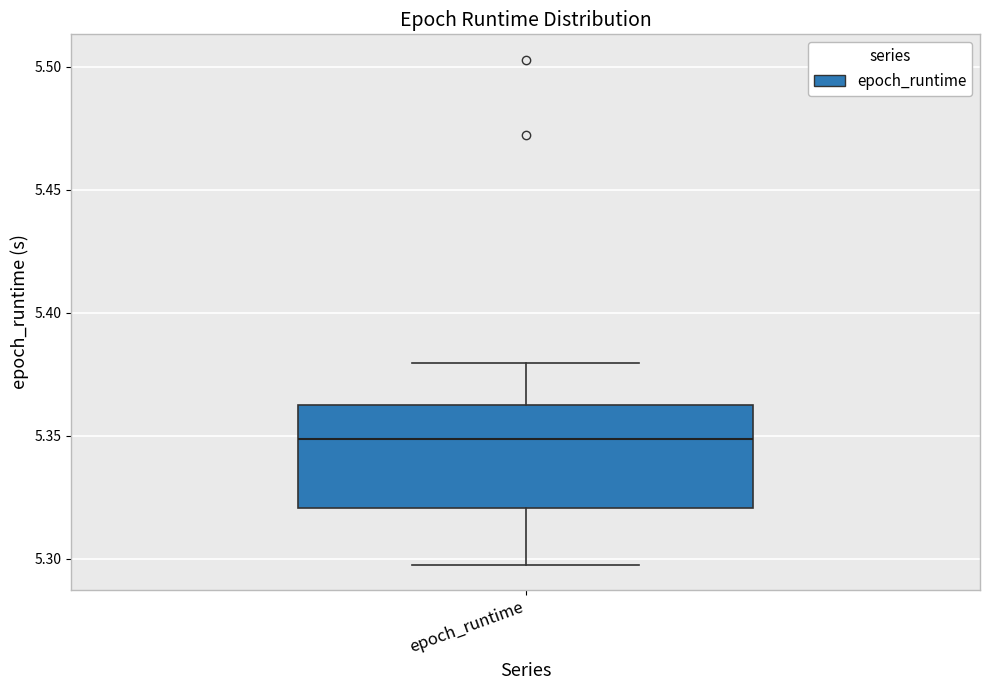

Read this box plot against the y-axis: the position of the median line, the range covered by the box, and the ends of both whiskers. The values are not printed on the chart, so give them approximately, as read against the axis.

median 5.35, box 5.32 to 5.36, whiskers 5.30 to 5.38